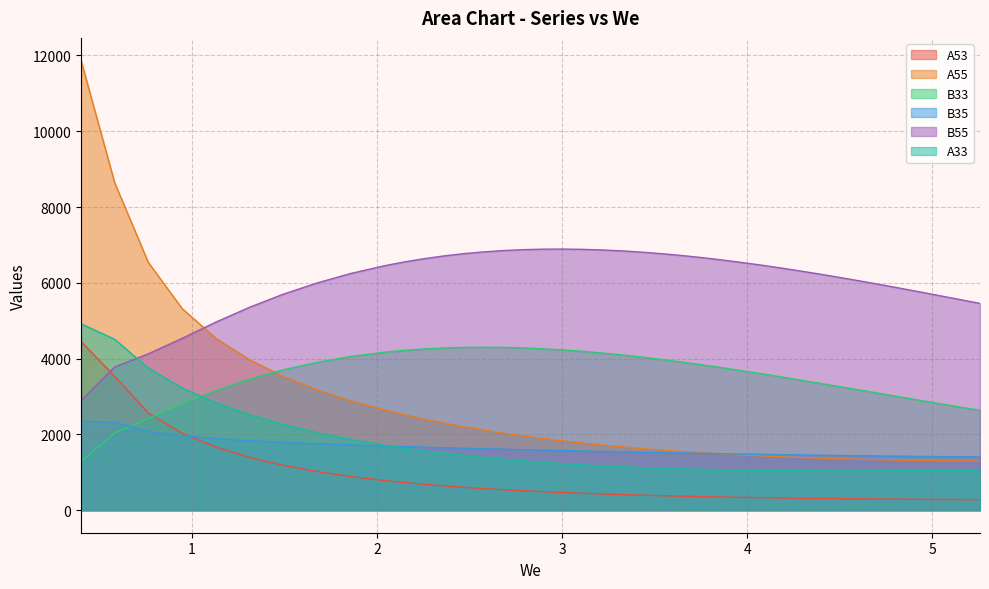

Which series has the widest spread of values?

A55